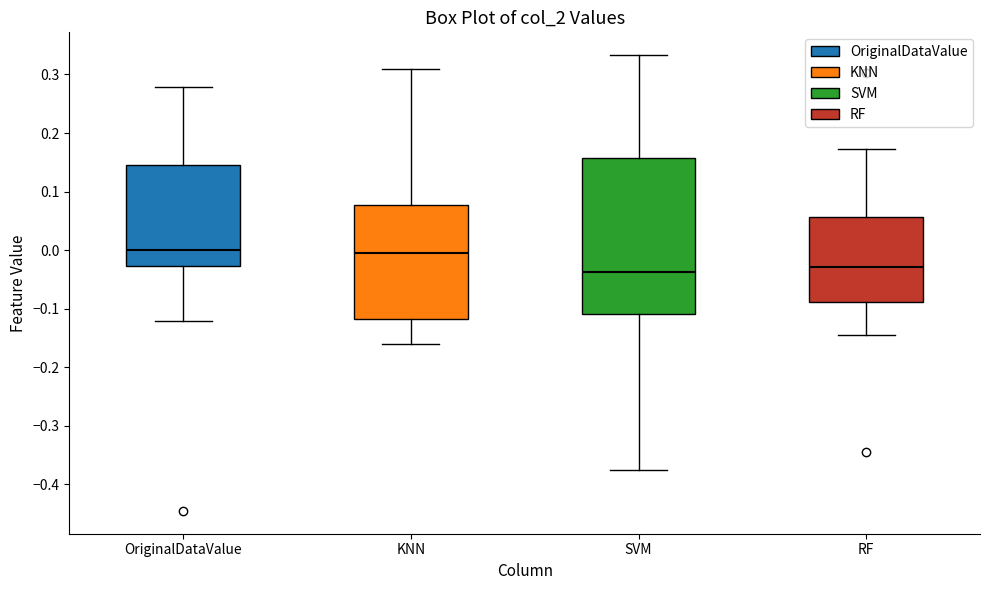

Reading left to right, transcribe this box plot: for each box, give where its median line is, the range the box spans, and where its two whiskers end, as read against the y-axis. The values are not printed on the chart, so give them approximately, as read against the axis.

OriginalDataValue: median 0.00, box -0.03 to 0.15, whiskers -0.12 to 0.28
KNN: median 0.00, box -0.12 to 0.08, whiskers -0.16 to 0.31
SVM: median -0.04, box -0.11 to 0.16, whiskers -0.38 to 0.33
RF: median -0.03, box -0.09 to 0.06, whiskers -0.14 to 0.17